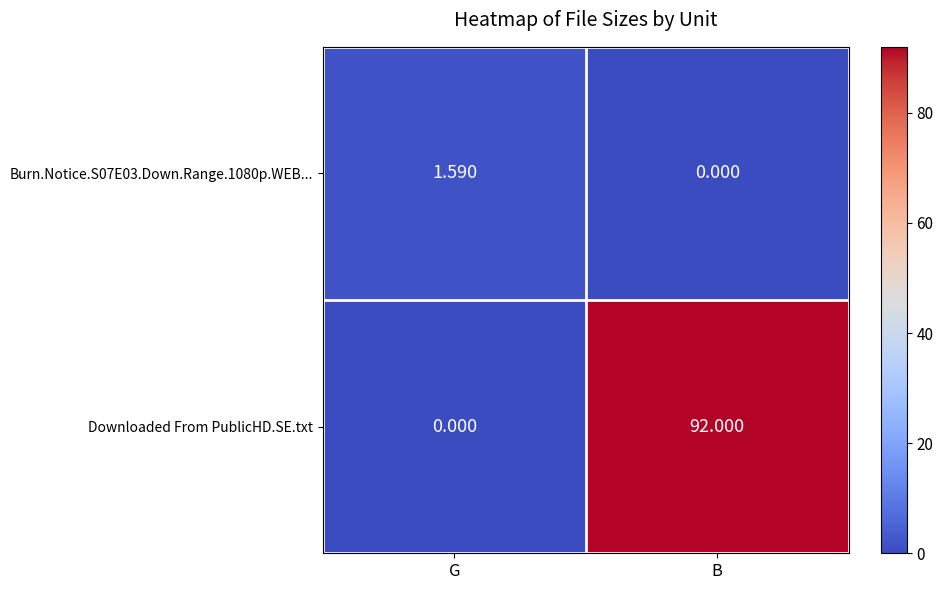

List the labels in order of Downloaded From PublicHD.SE.txt value, largest first.

B, G